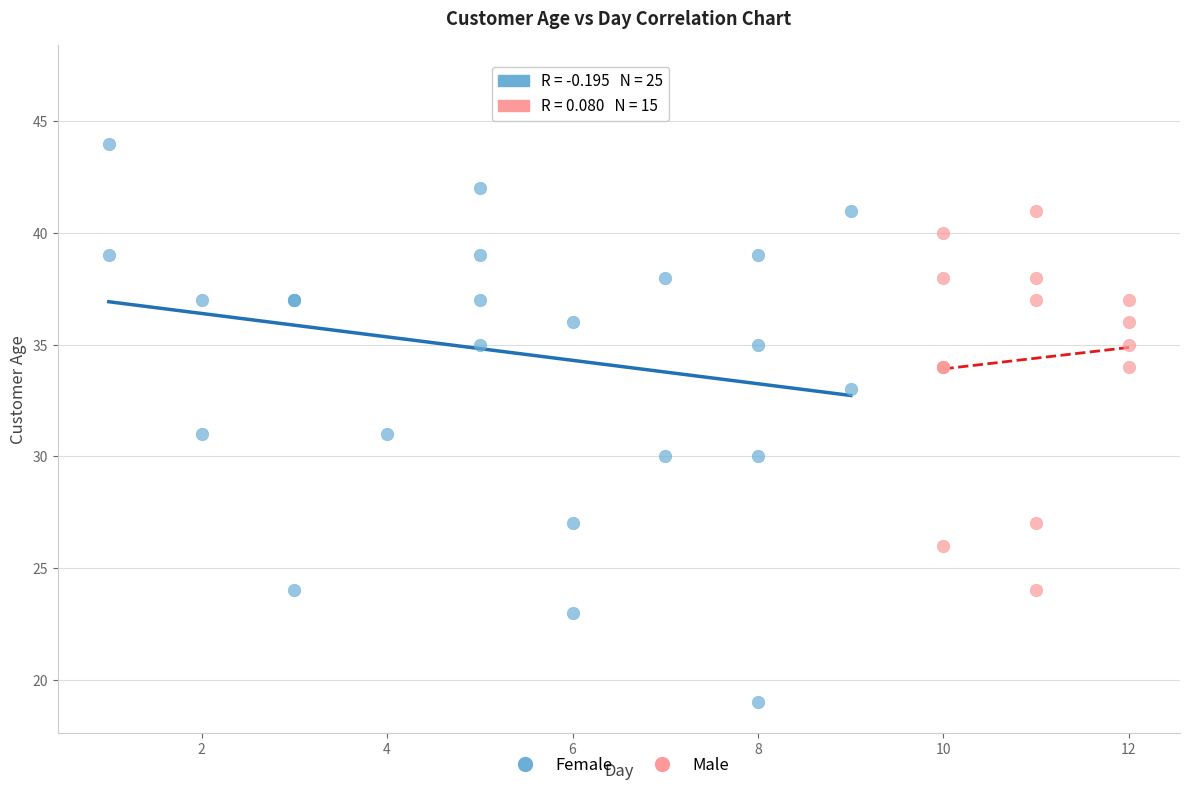

Which series contains the lowest Y value?

Female